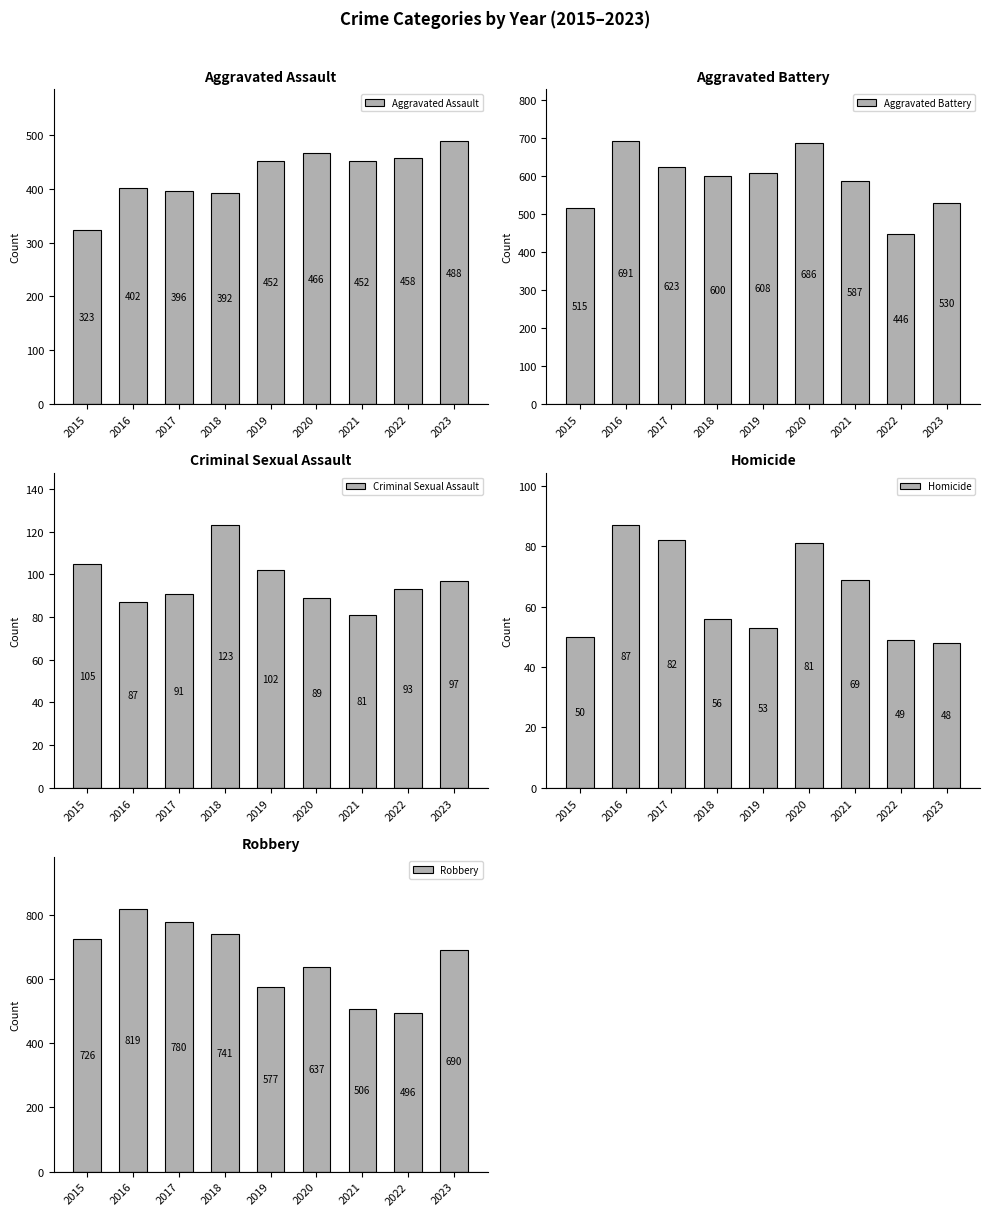

Is the value of Robbery at 2018 greater than the value of Homicide at 2023?

Yes